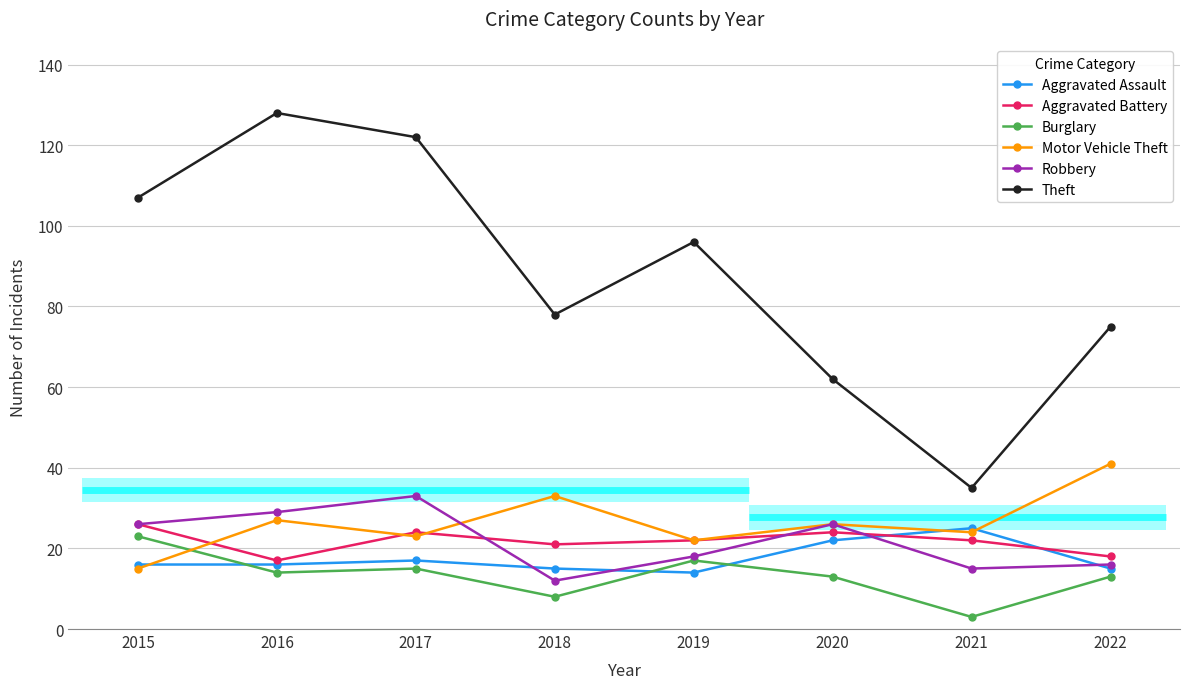

What is the total value across all series at 2016?

231